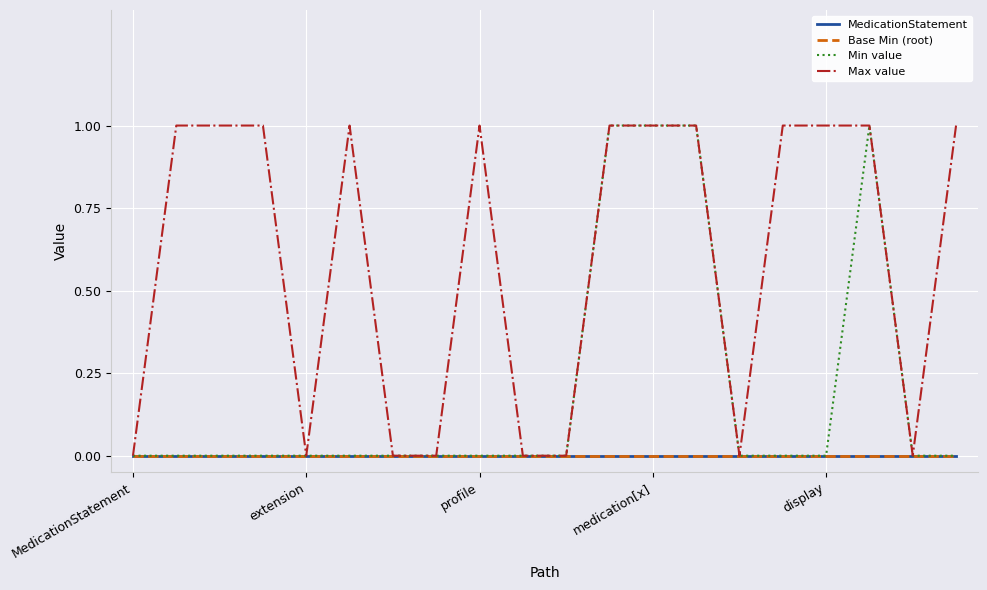

What is the label of the 10th point from the right?

10